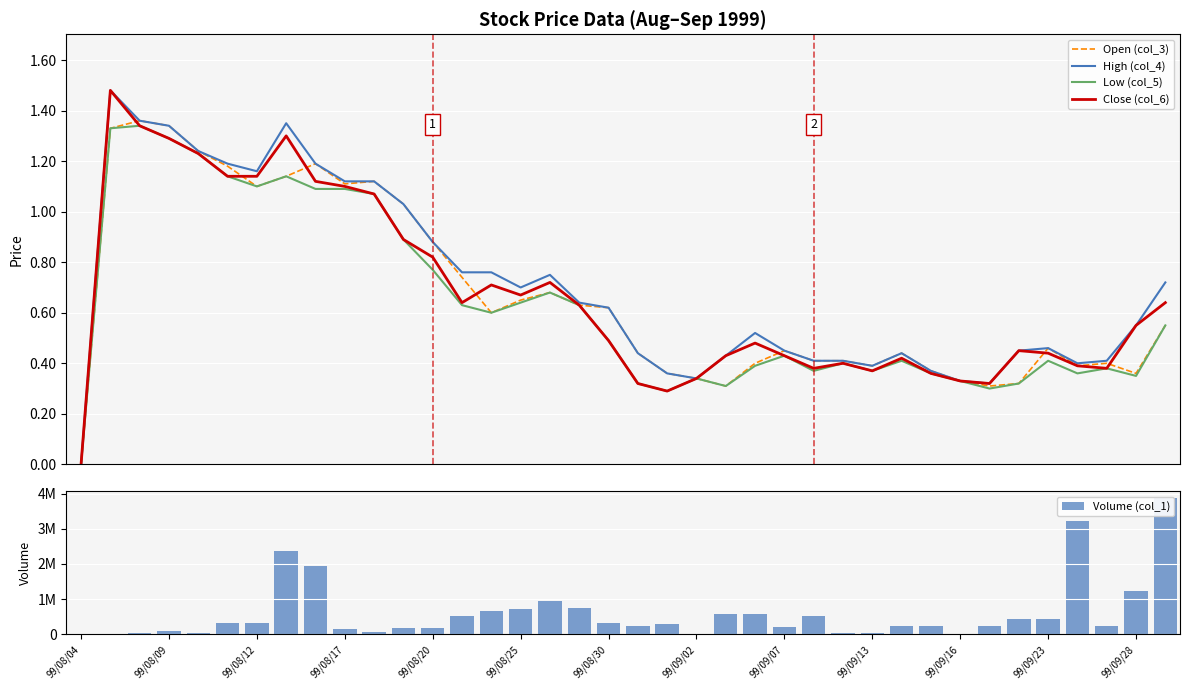

What is the value of the Volume (col_1) bar at the 6th from the left?

324000.0